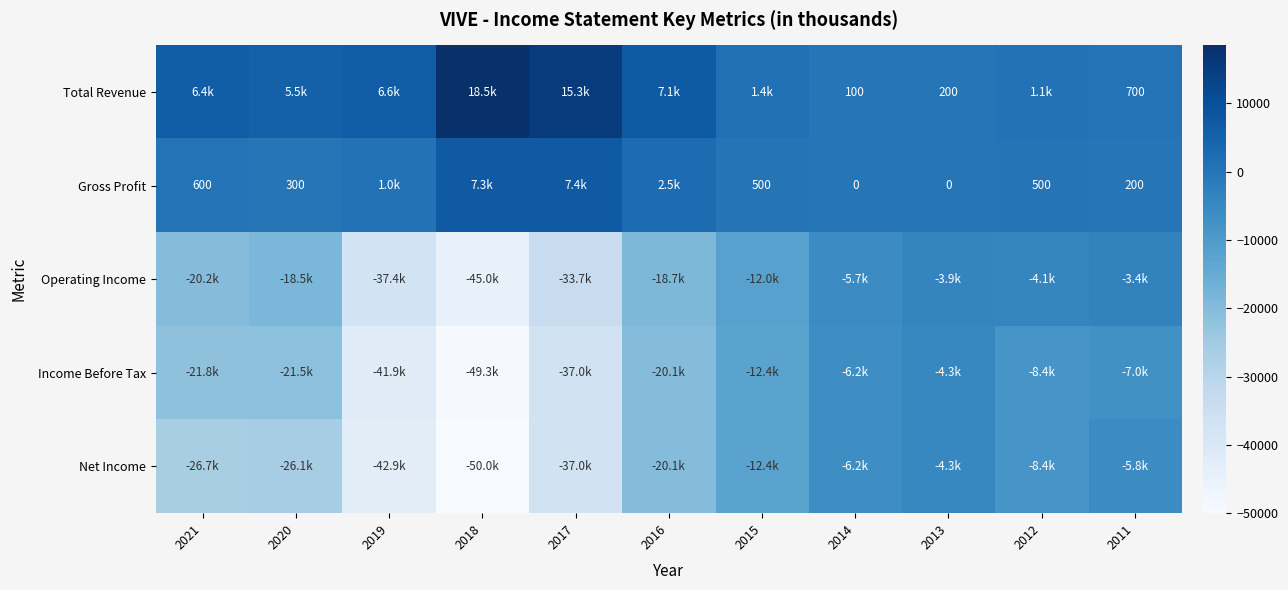

True or false: Total Revenue has a value of 100 at 2014.

True